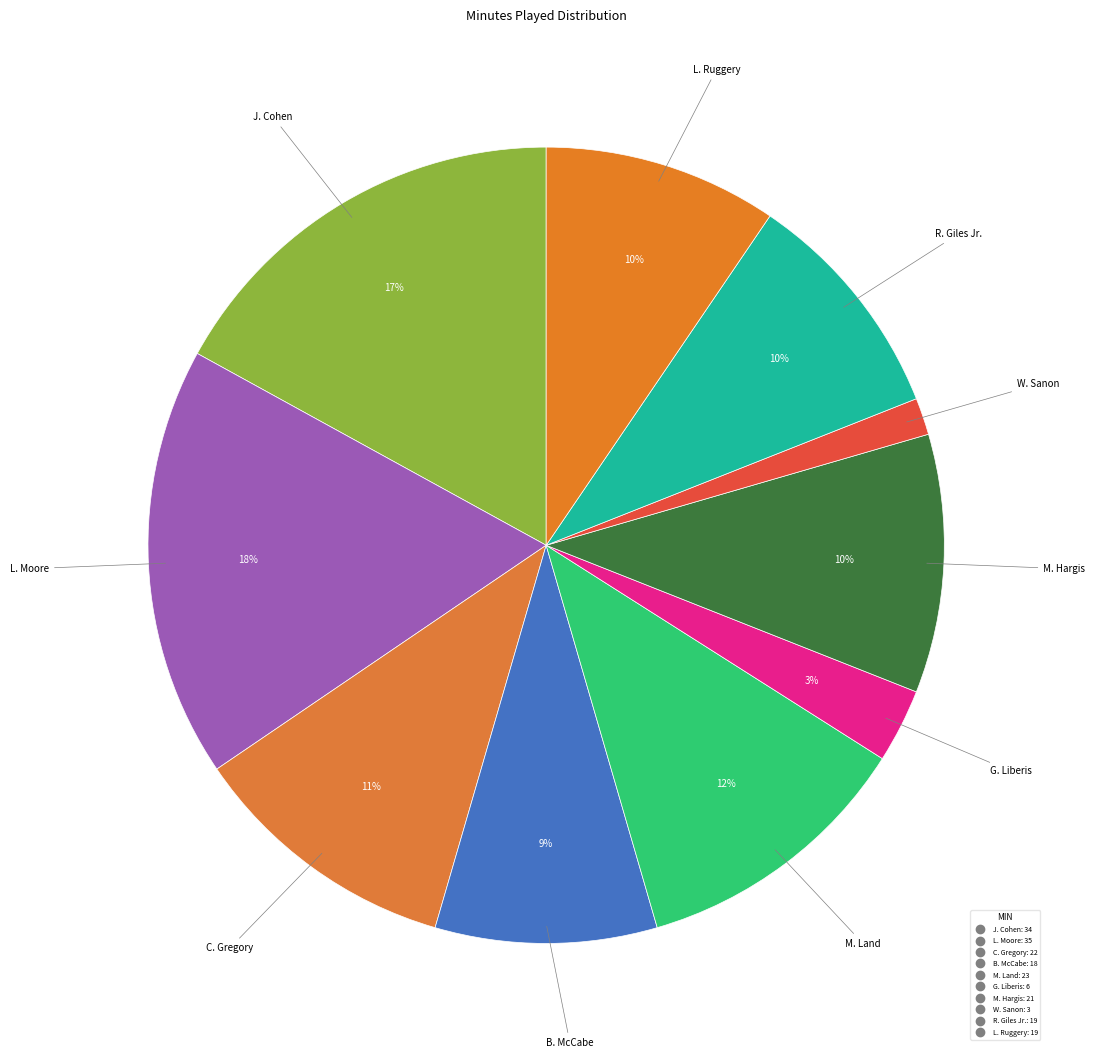

How many segments does this pie chart have?

10